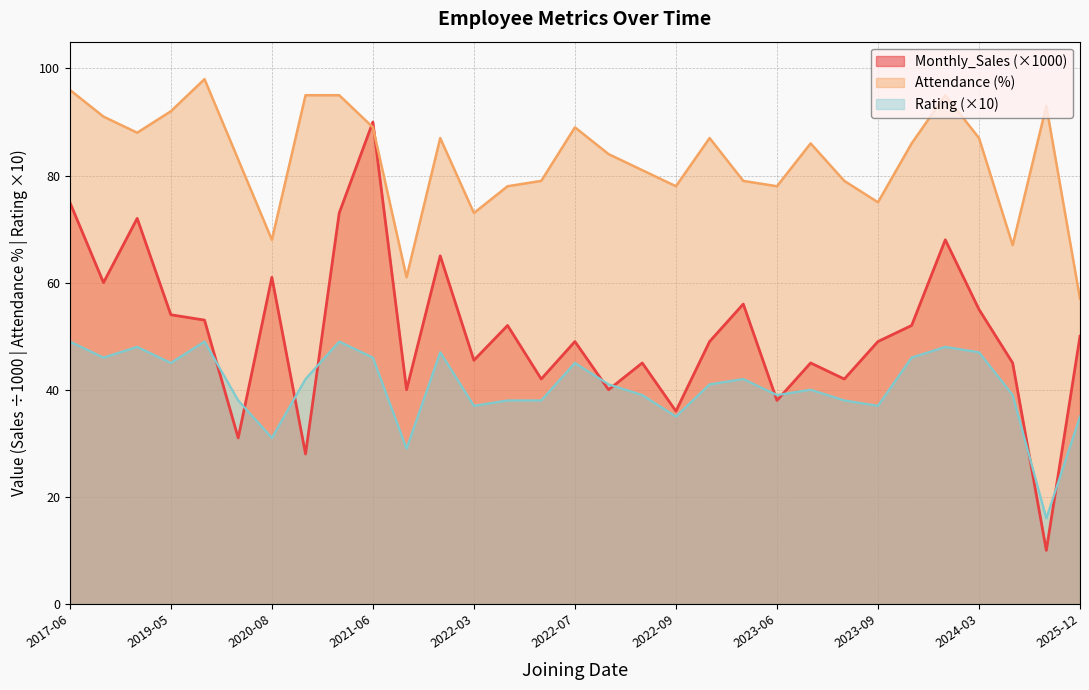

At which label does Attendance (%) reach its minimum?

2025-12